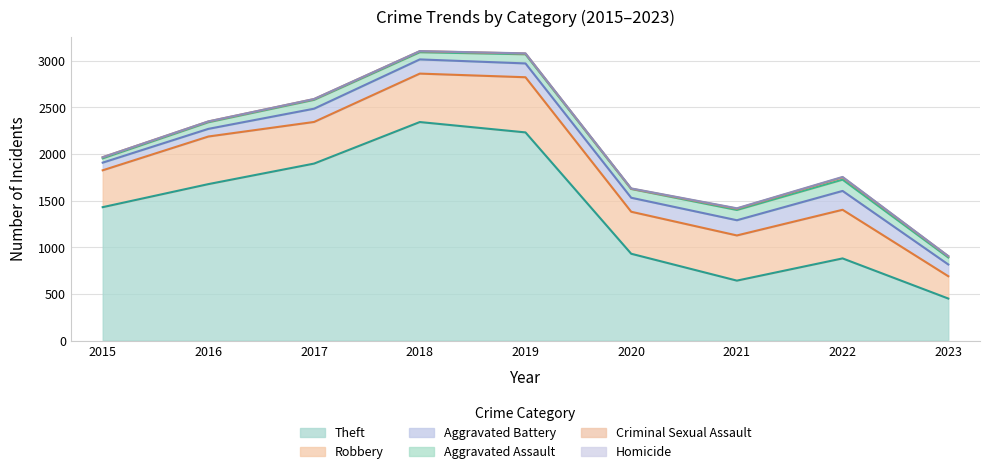

How many data points in Robbery are above 484?

4